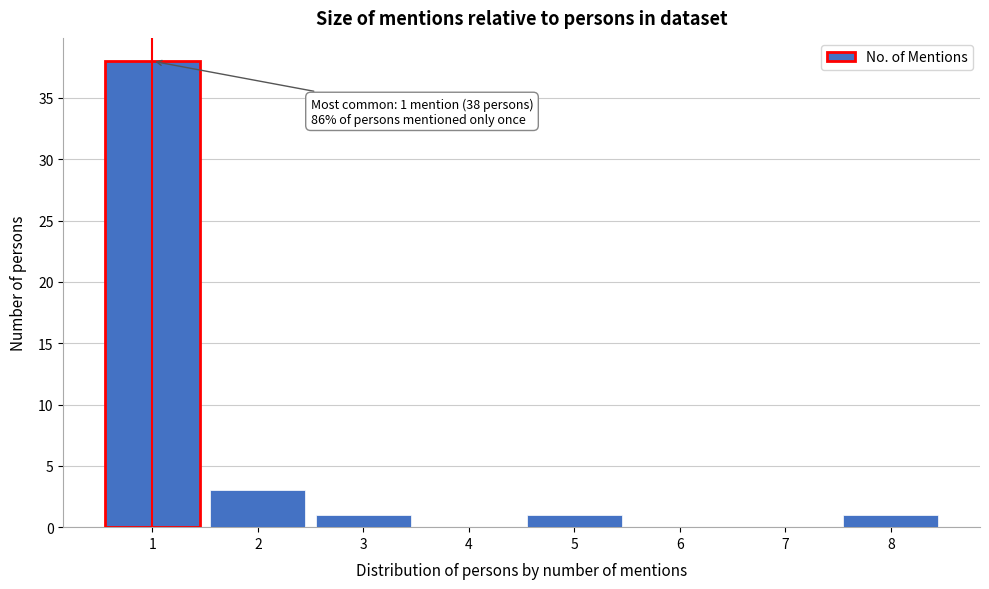

Reading left to right, extract all data points from this chart.

1=38	2=3	3=1	4=0	5=1	6=0	7=0	8=1